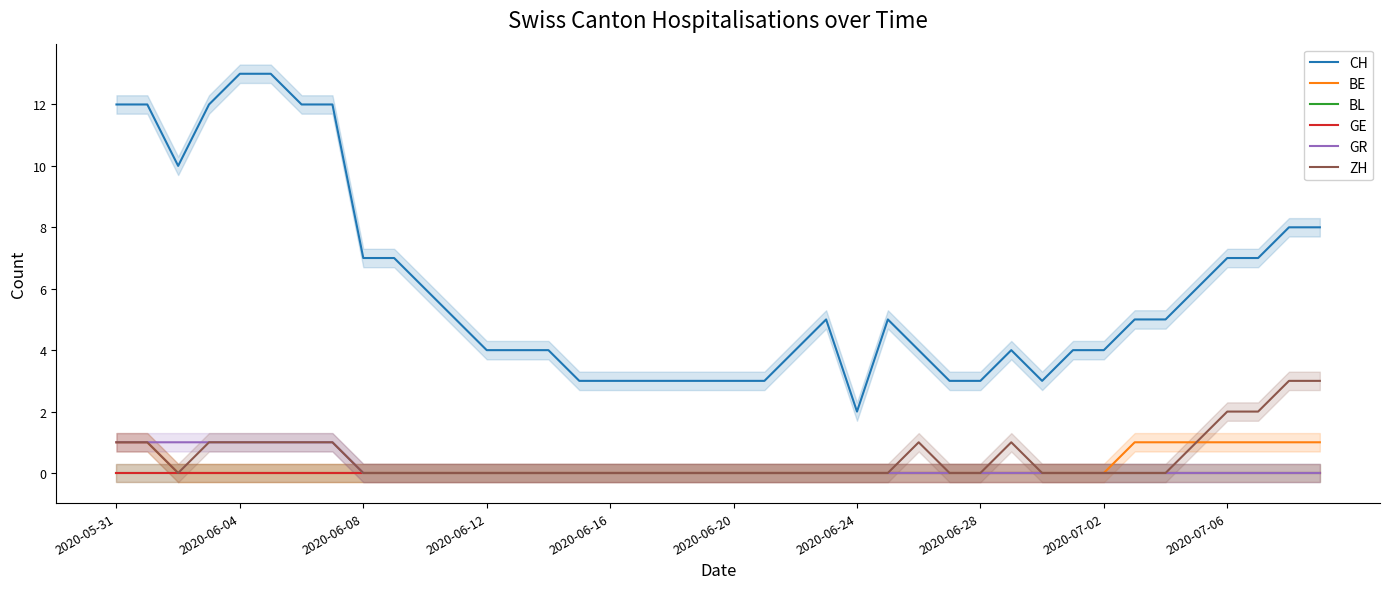

At which label does GE reach its peak?

2020-05-31